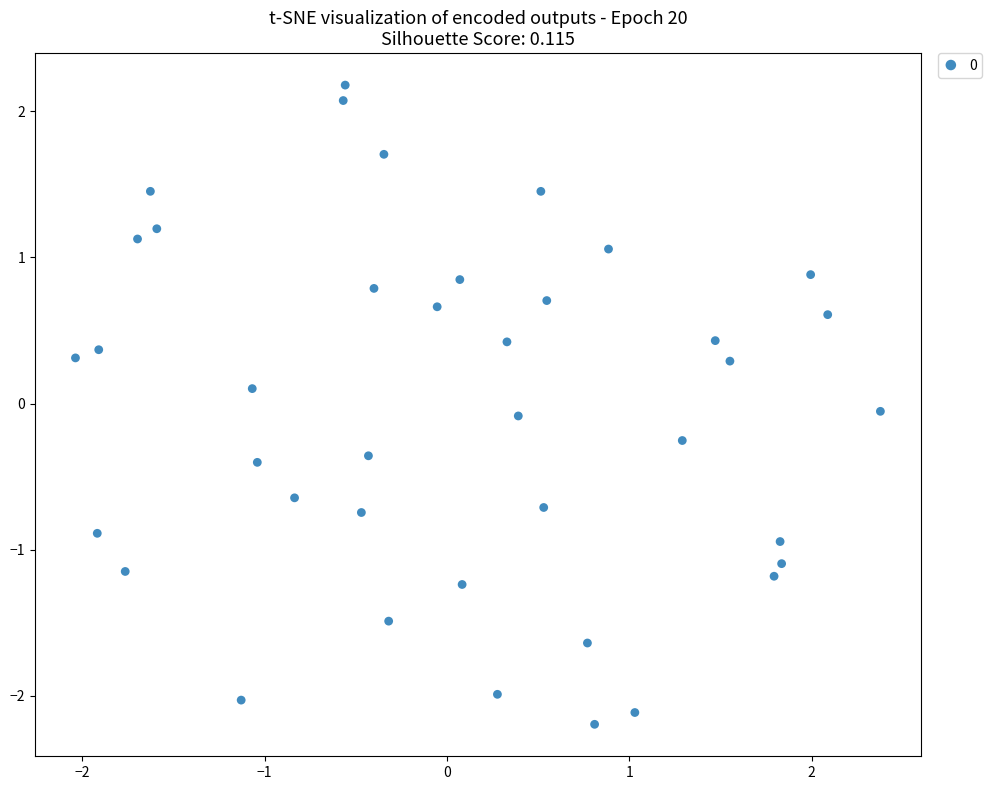

What is the range of Y values (max minus min)?

4.4